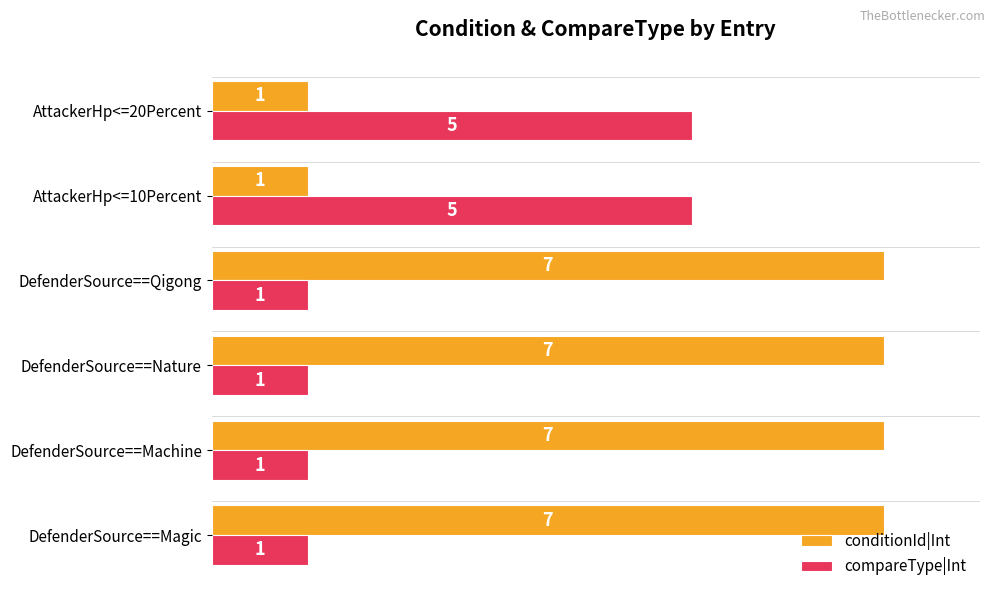

What is the greatest value displayed?

7